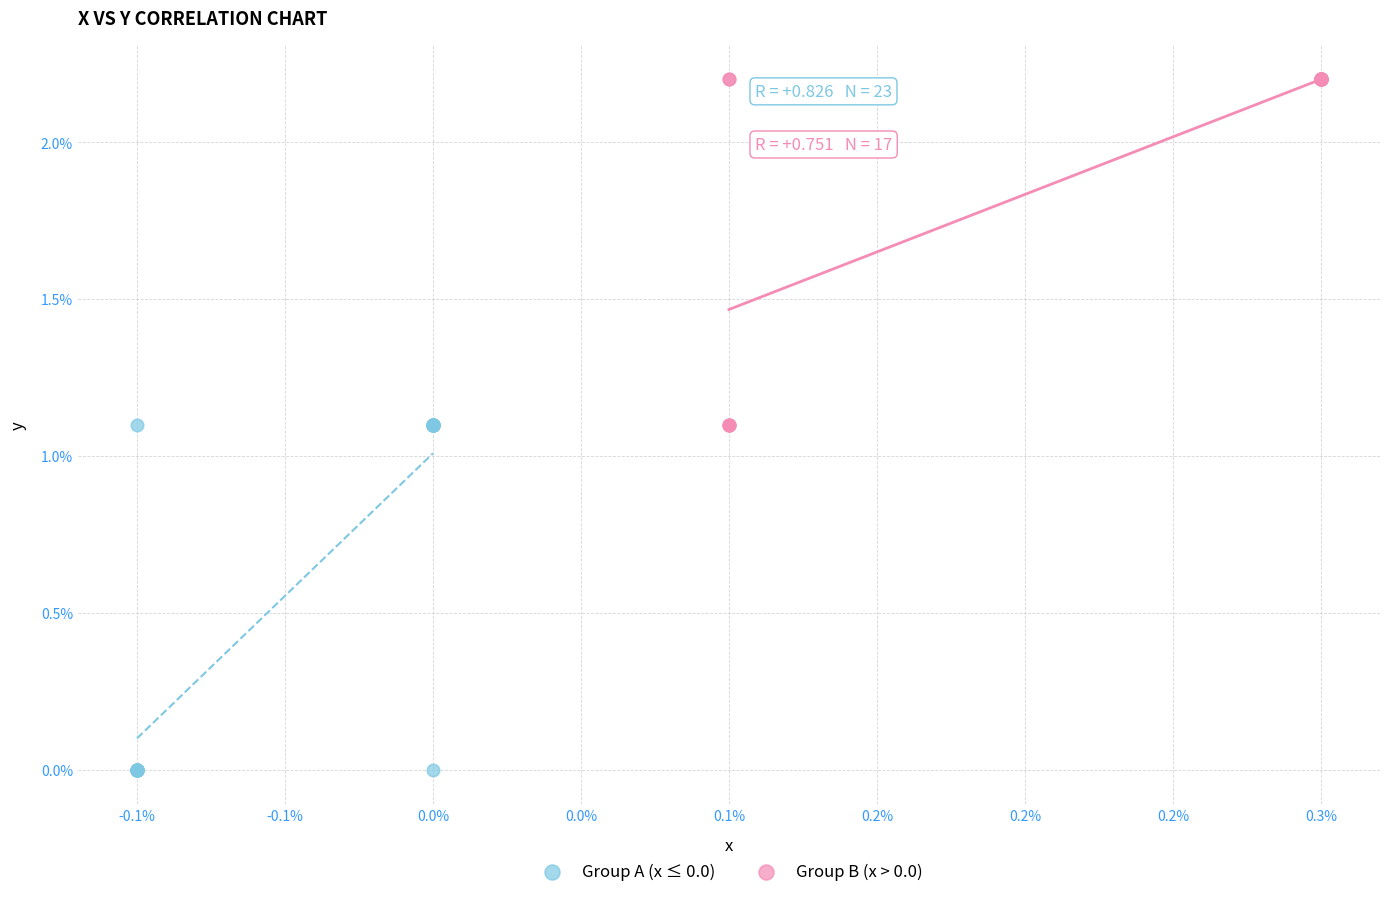

Which series reaches the minimum Y coordinate?

Group A (x ≤ 0.0)